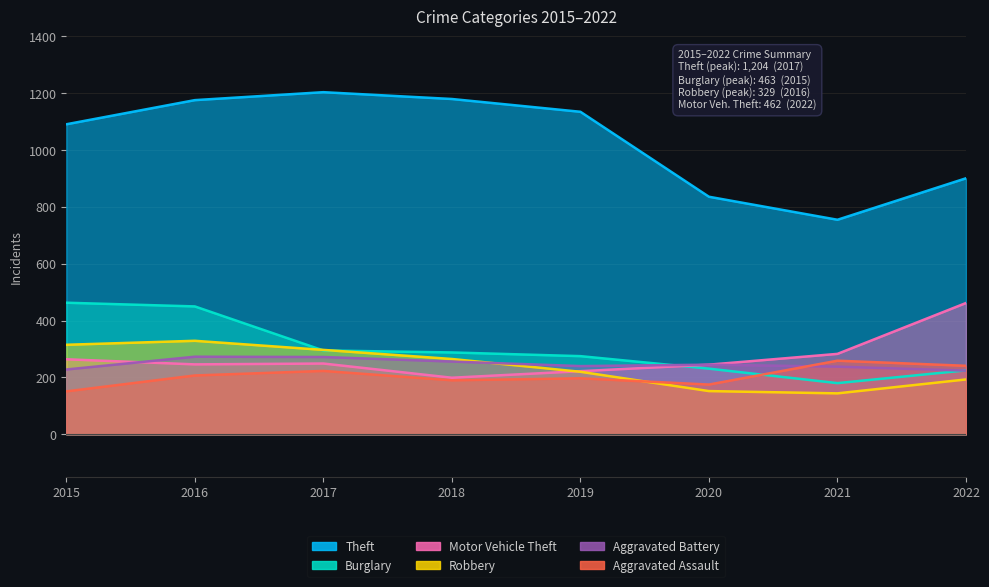

What is the difference between the Aggravated Assault values at 2021 and 2018?

69